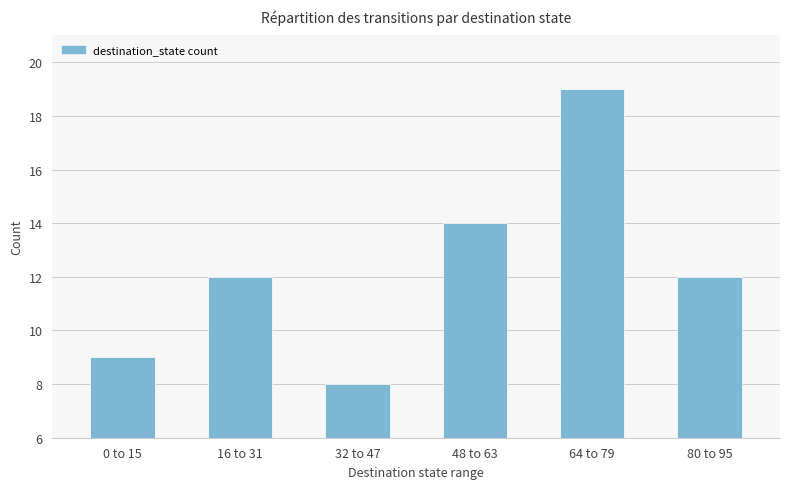

Is it true that the value at 0 to 15 is 12?

False